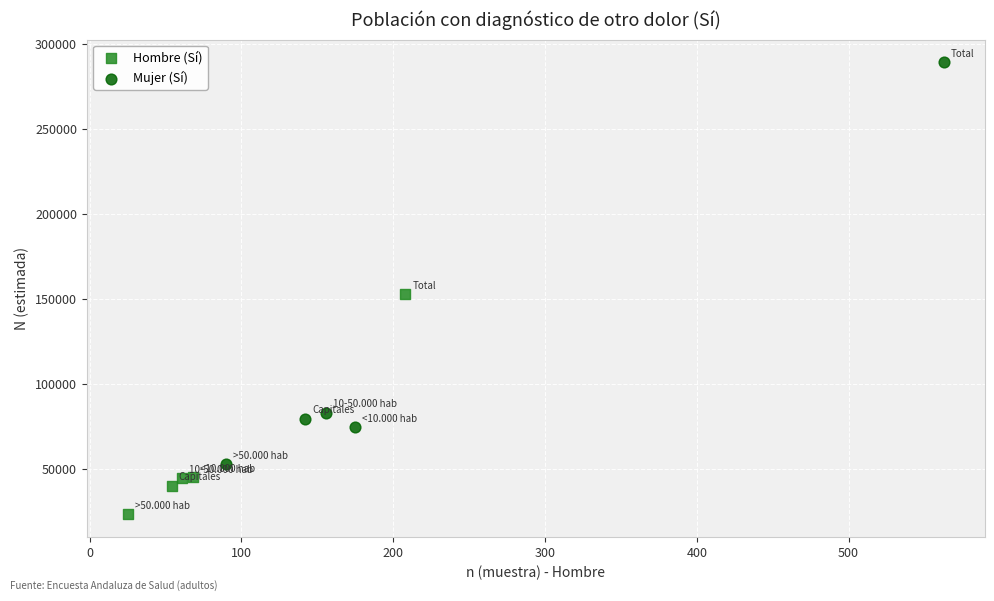

Which series contains the lowest Y value?

Hombre (Sí)